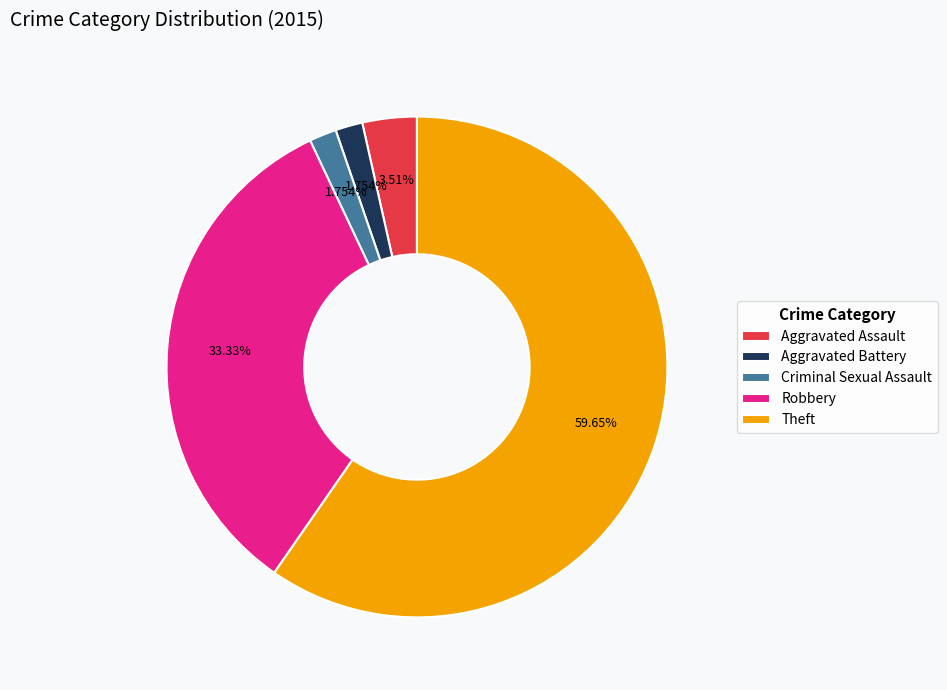

Which slice is the largest?

Theft